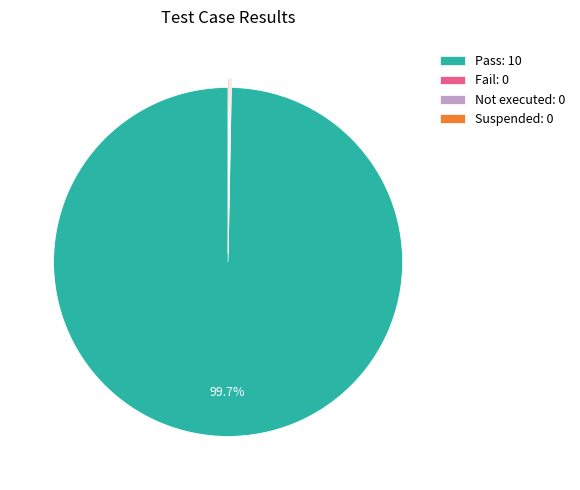

Is there any slice that represents more than half of the pie?

Yes